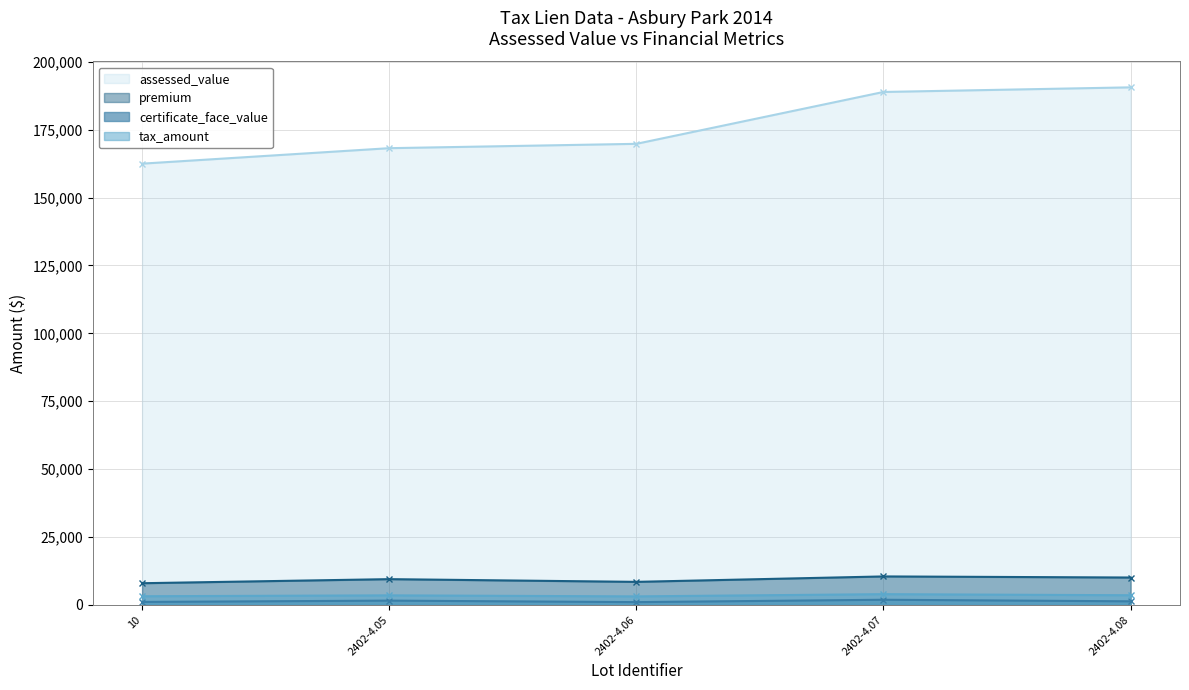

What is the difference between the maximum and minimum values in the assessed_value series?

28100.0